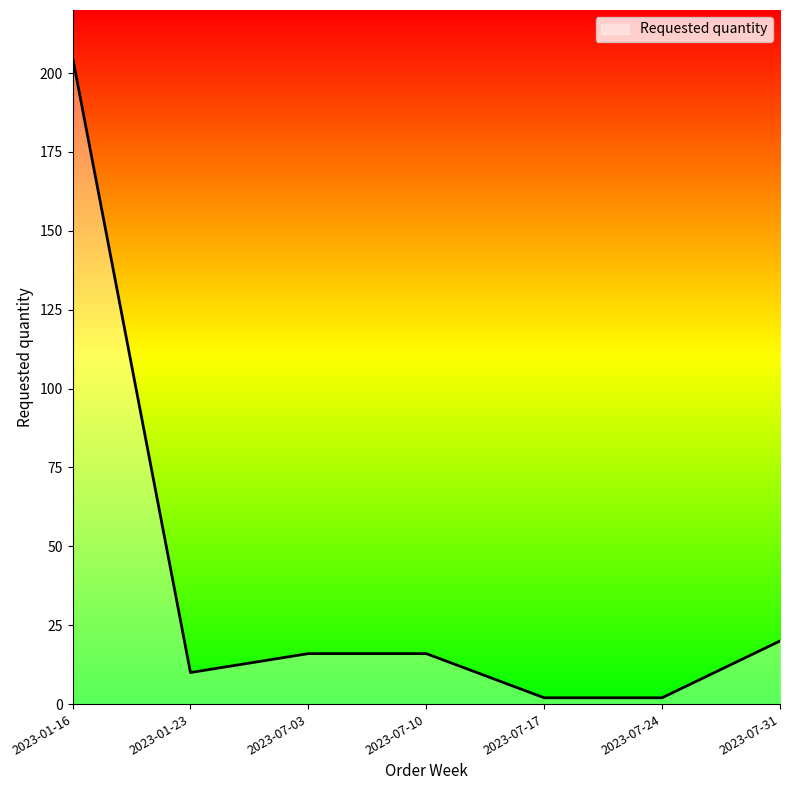

Reading left to right, what are all the values shown in this chart?

205	10	16	16	2	2	20